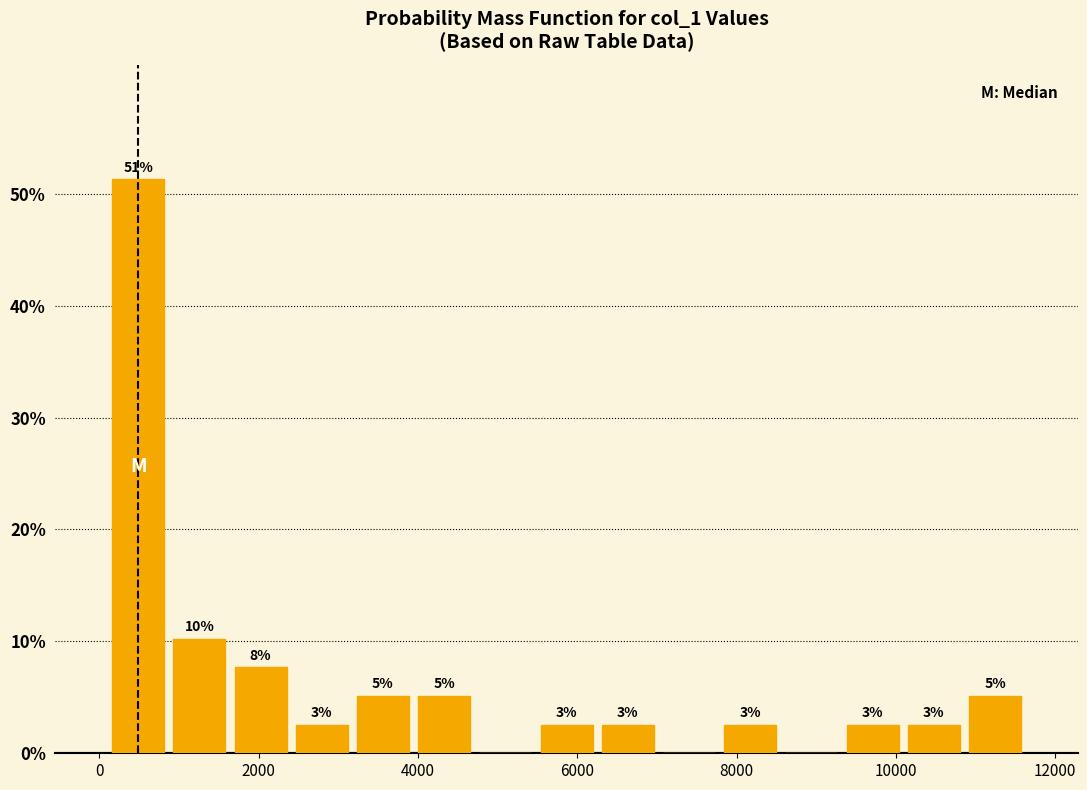

Read against the x-axis, roughly where is the centre of the tallest bar?

400